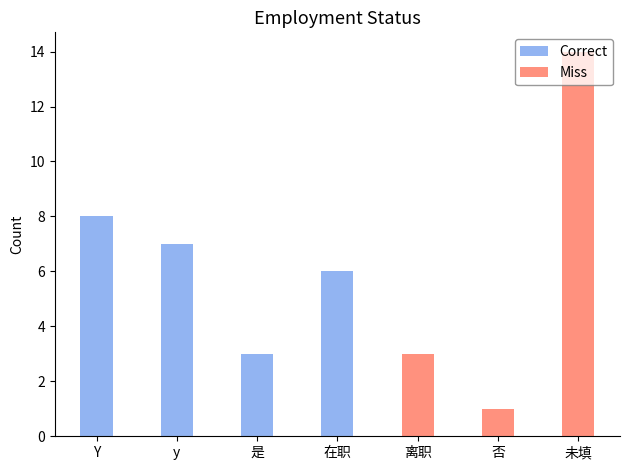

Rank the series by their average value, from highest to lowest.

Correct, Miss